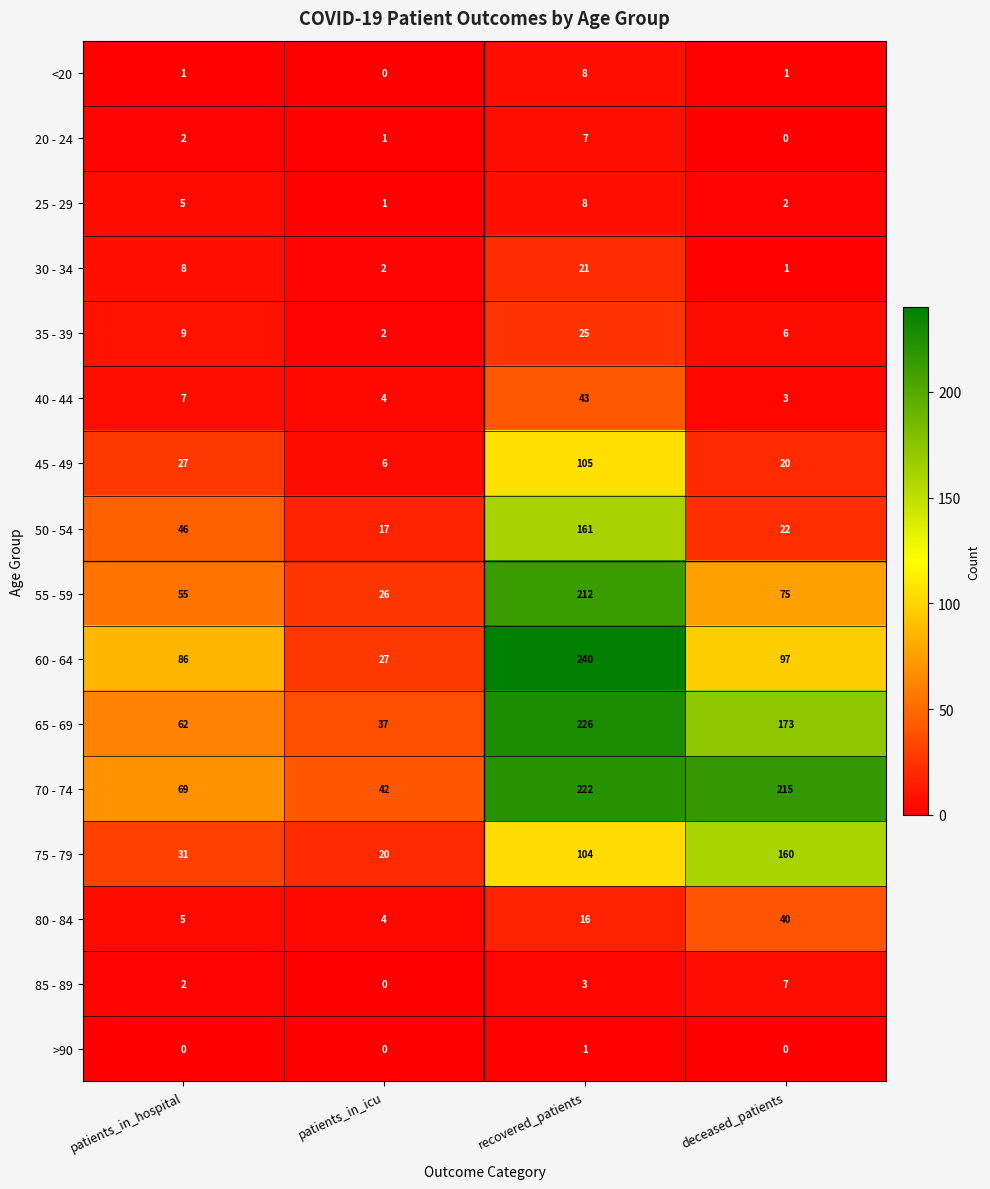

Which series has the largest range (max minus min)?

60 - 64